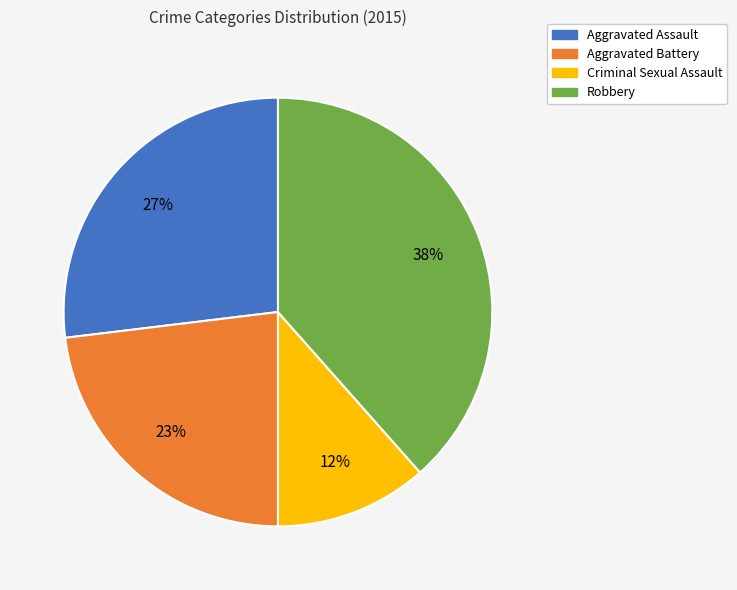

Combined, do Aggravated Assault and Robbery account for over 50%?

Yes